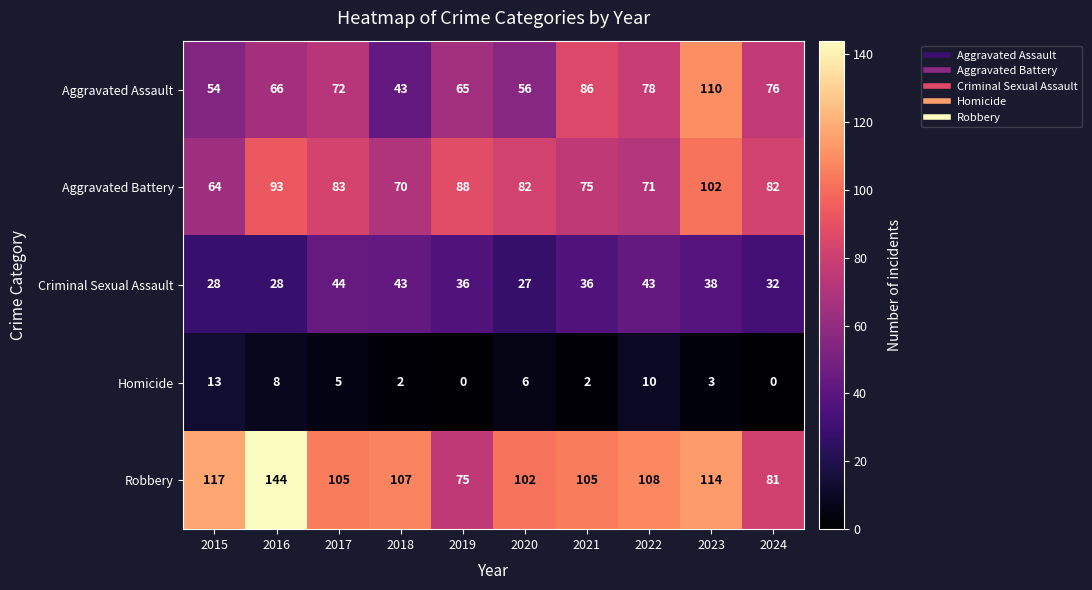

What is the difference between the maximum and minimum values in the Aggravated Assault series?

67